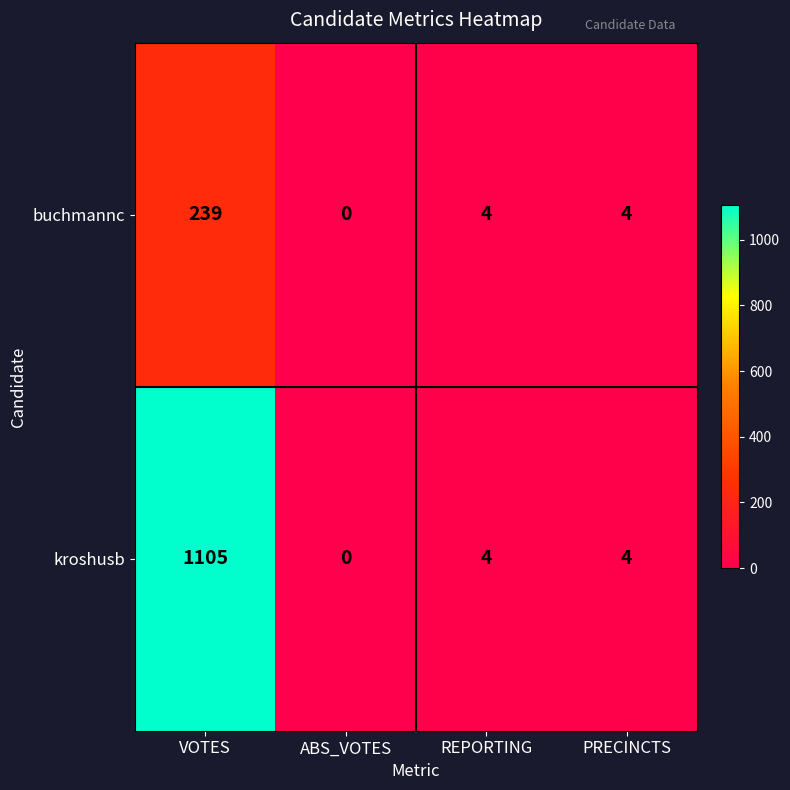

What is the approximate value of kroshusb at REPORTING?

4